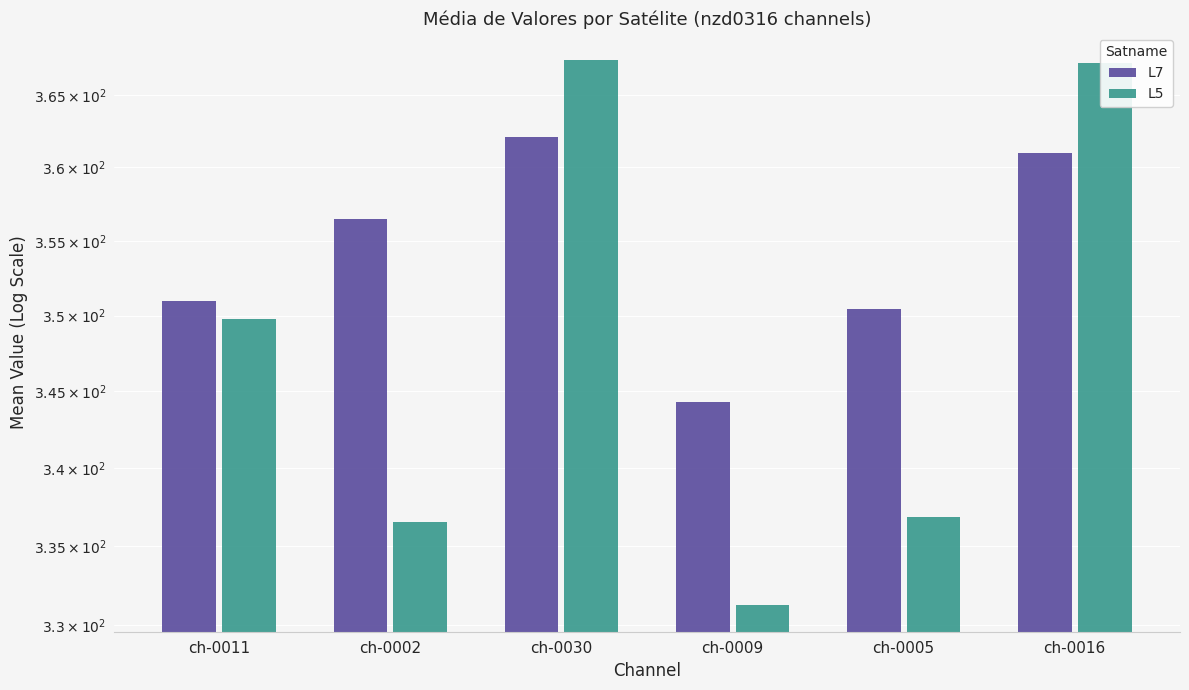

Which series has the largest total across all categories?

L7